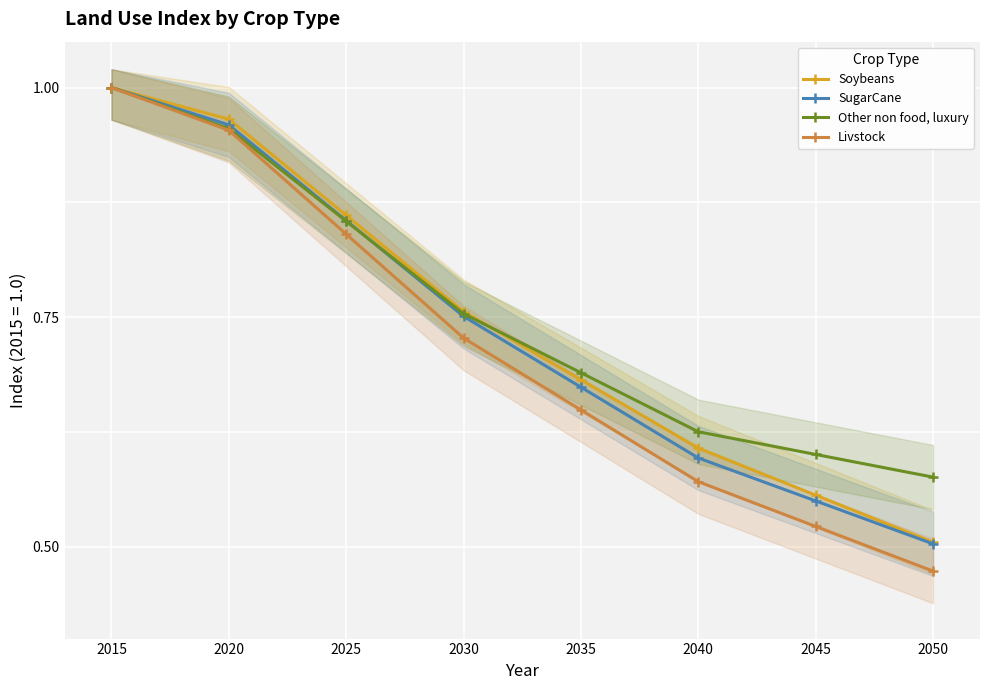

Is the value of Livstock at 2030 greater than the value of Other non food, luxury at 2050?

Yes